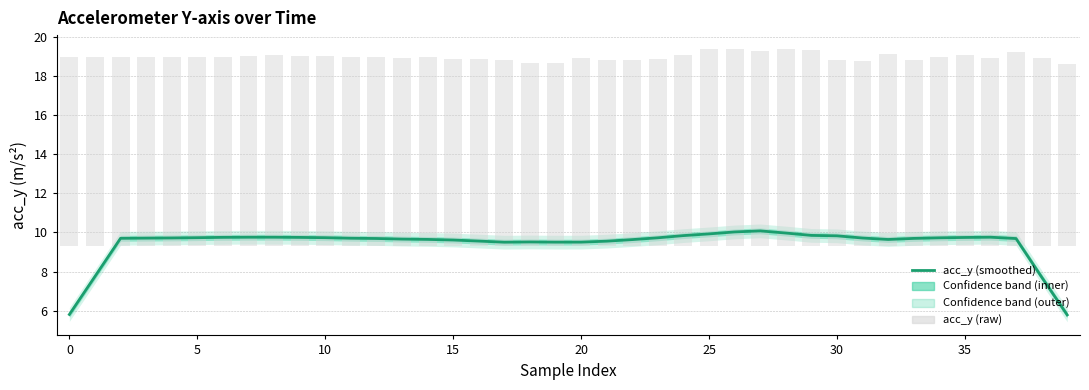

At 21, list the series in order from largest to smallest.

acc_y (smoothed), acc_y (raw)